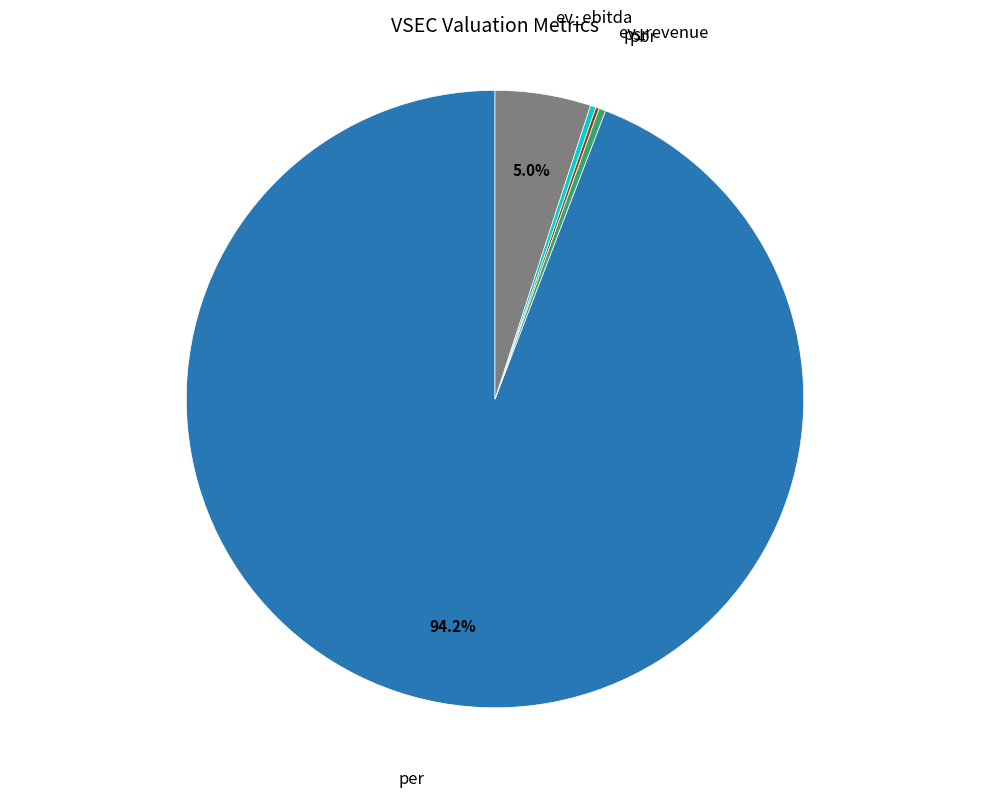

Is there any slice that represents more than half of the pie?

Yes